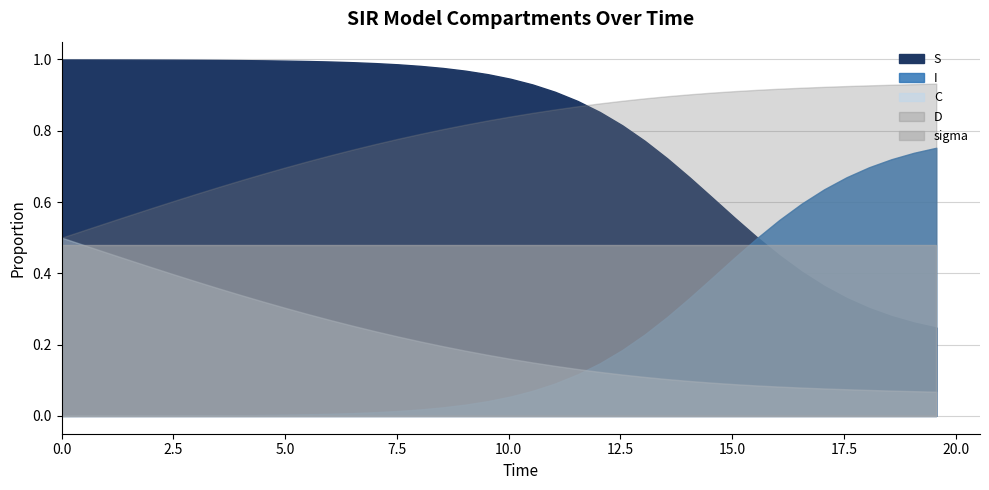

True or false: I and D cross at least once.

False